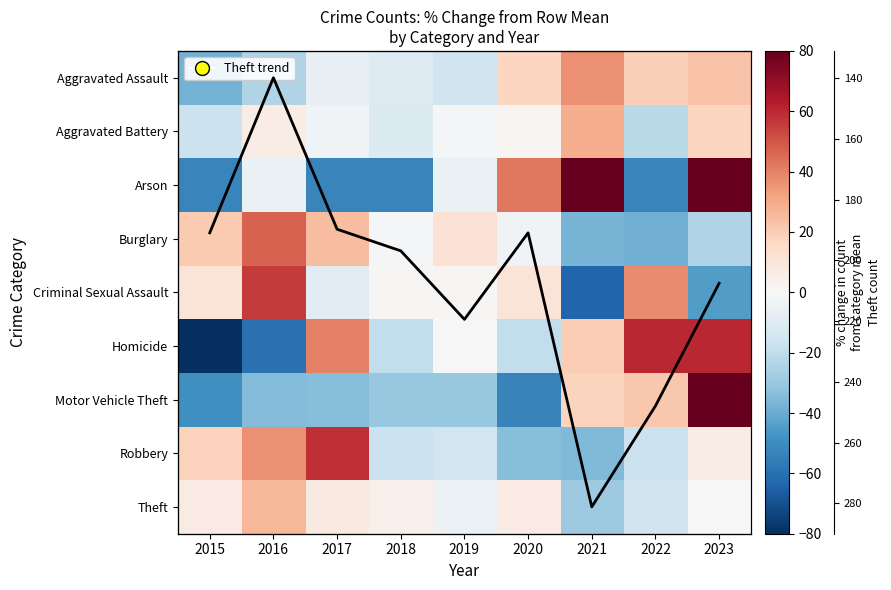

What value does the Homicide series have at 2017?

40.0